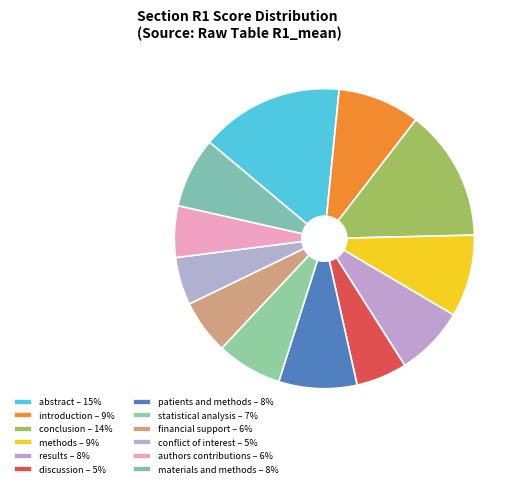

What percentage is the statistical analysis slice, to the nearest percent?

7%